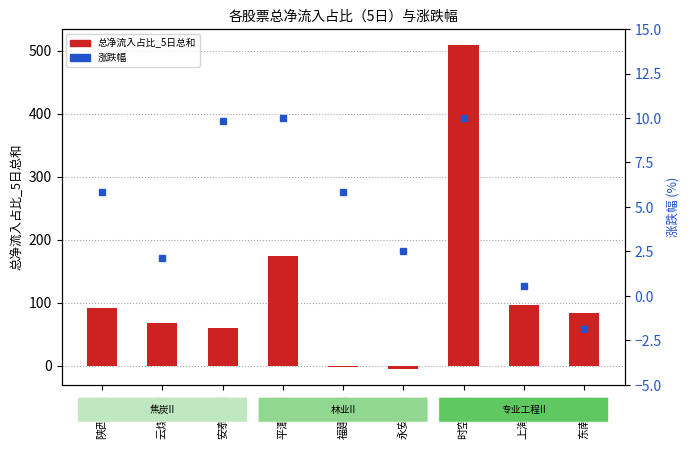

Is the value of 总净流入占比_5日总和 at 上海港湾 greater than the value of 涨跌幅 at 永安林业?

Yes